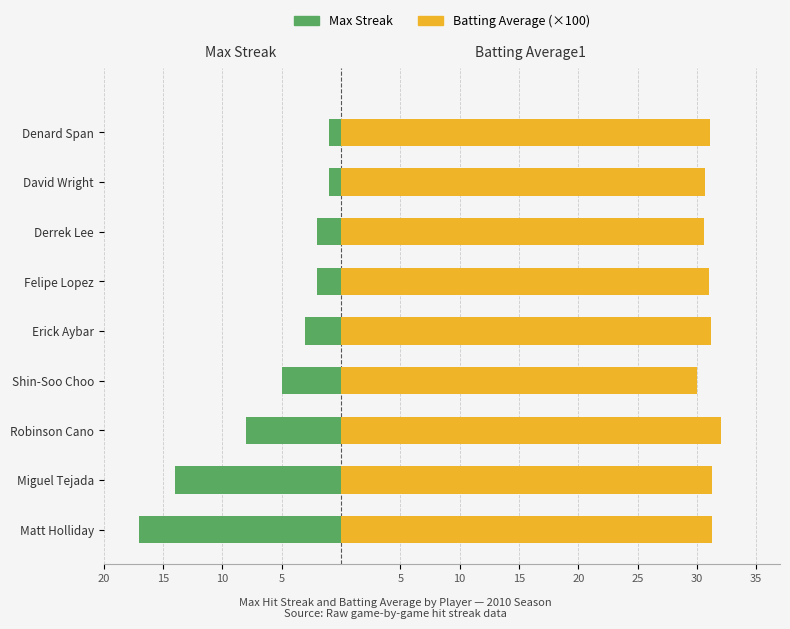

What is the sum of all Max Streak values?

-53.0